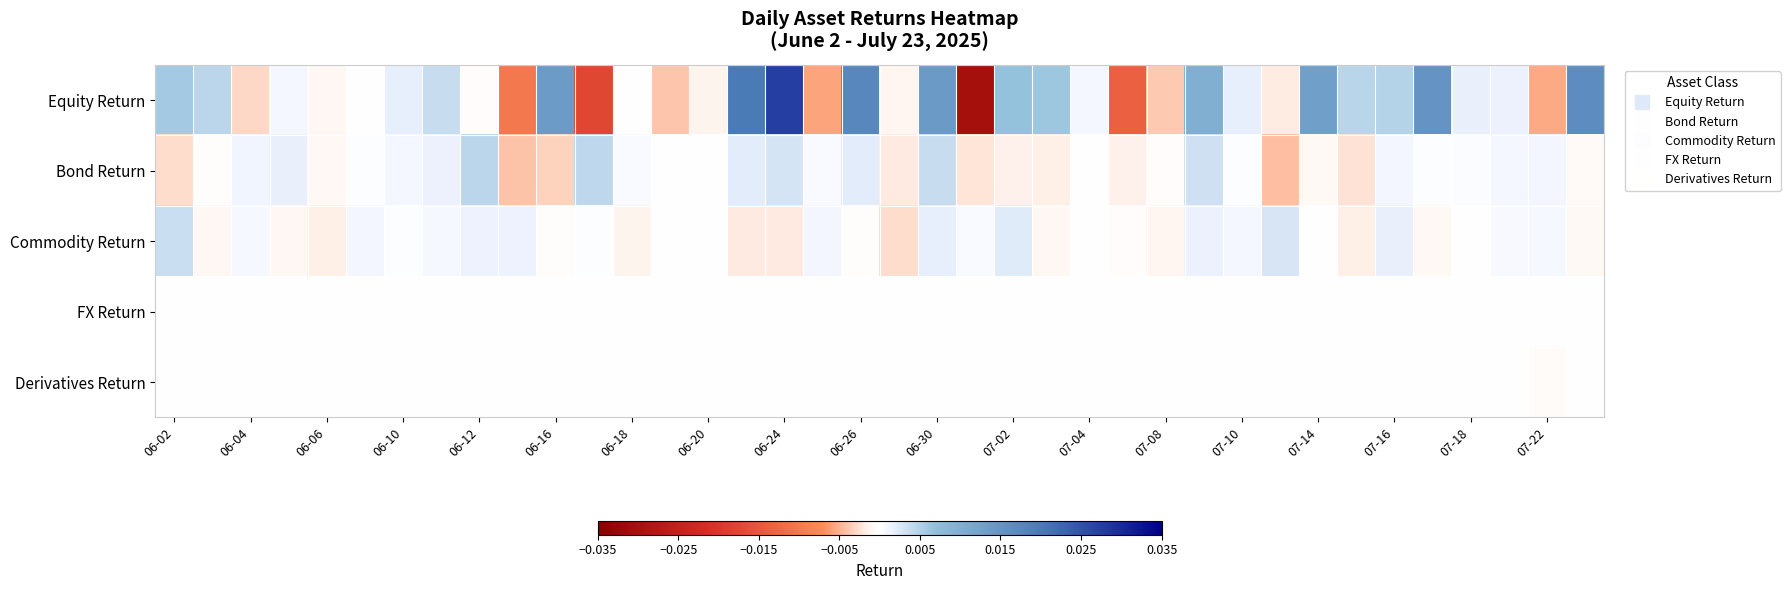

Which series has the largest range (max minus min)?

Equity Return